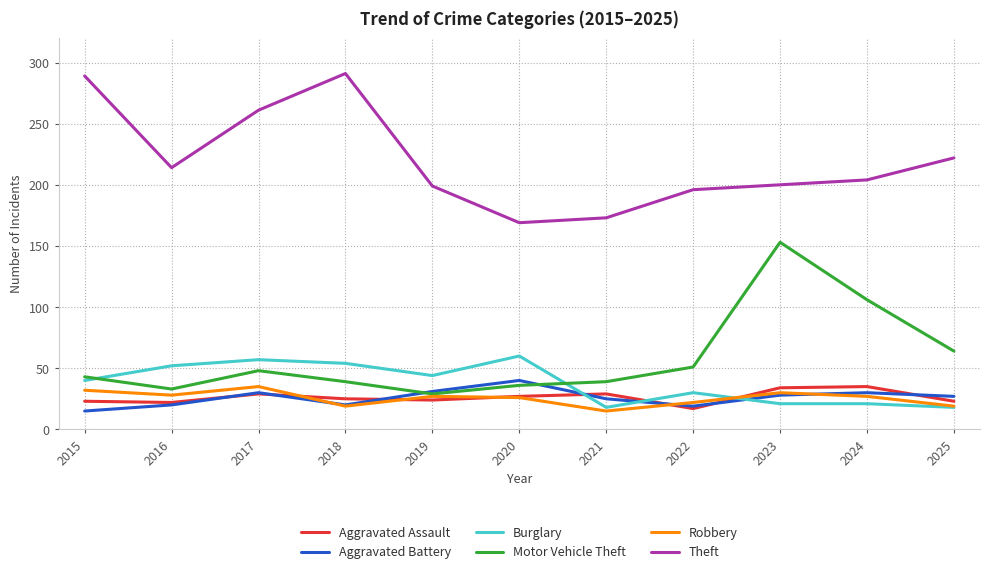

True or false: Burglary and Aggravated Battery cross at least once.

True